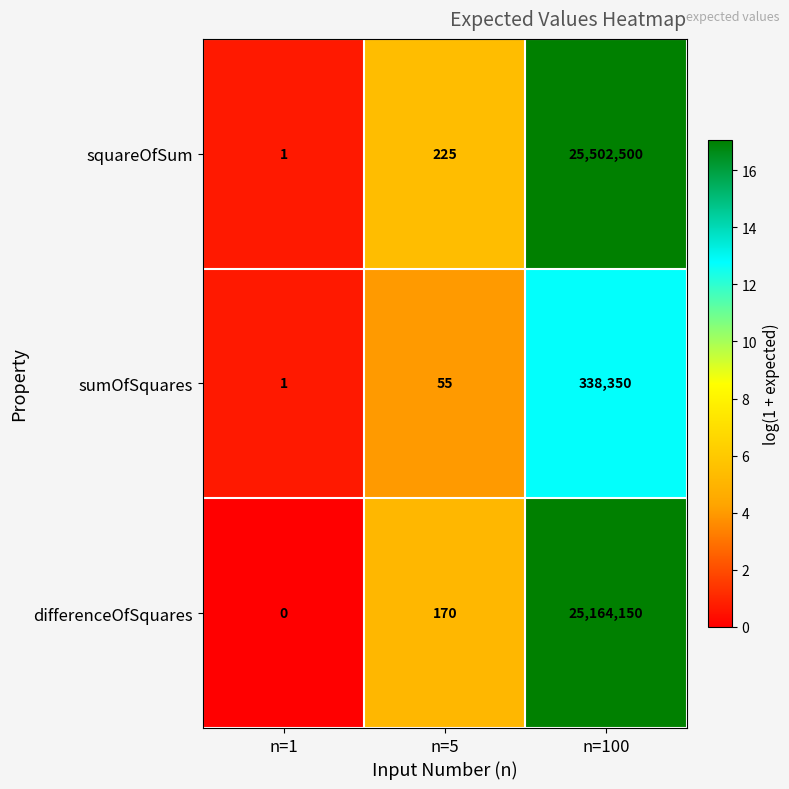

Where is sumOfSquares nearest to the value 169175?

n=5